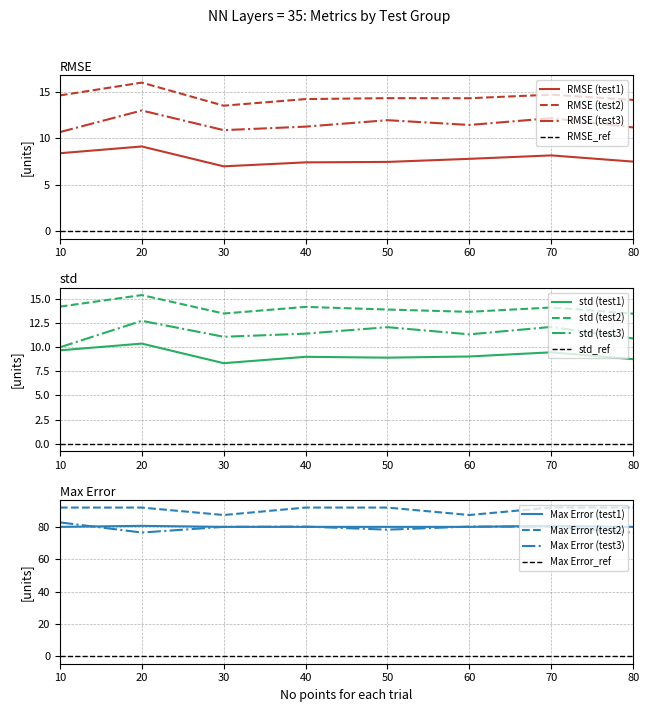

In std, how many points are higher than both neighbors (excluding endpoints)?

9